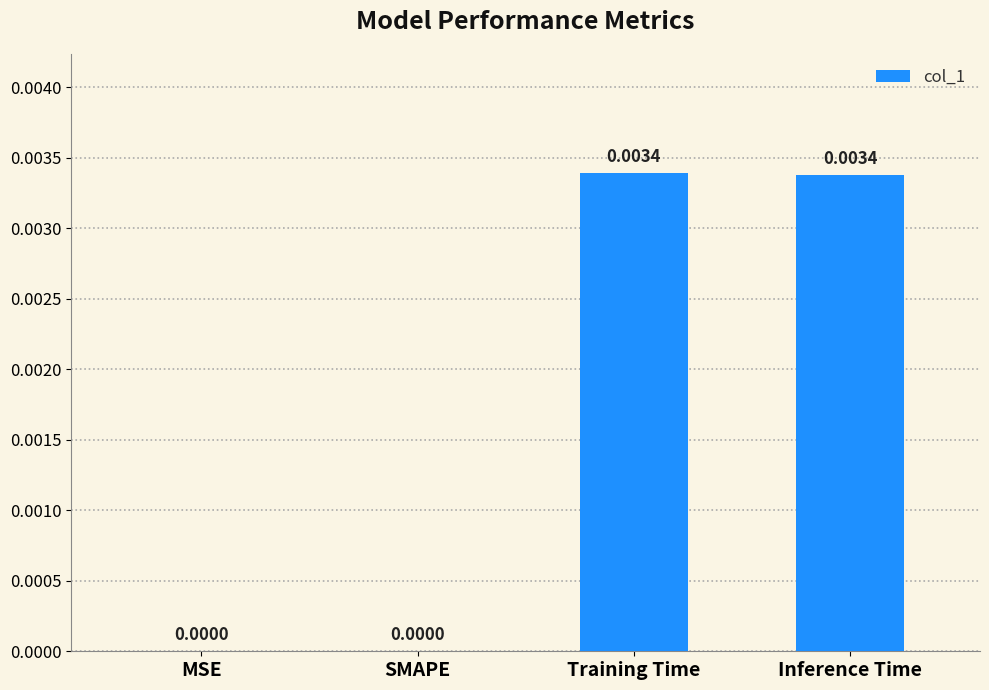

Are the bars horizontal?

No